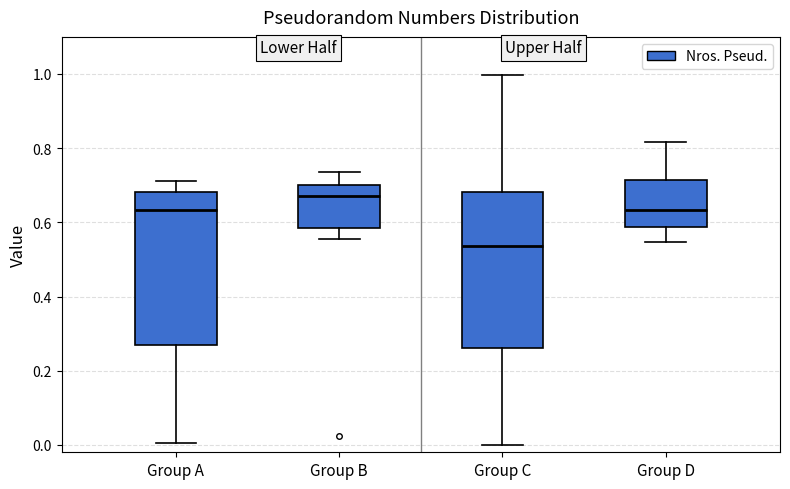

Reading left to right, transcribe this box plot: for each box, give where its median line is, the range the box spans, and where its two whiskers end, as read against the y-axis. The values are not printed on the chart, so give them approximately, as read against the axis.

Group A: median 0.64, box 0.26 to 0.68, whiskers 0.00 to 0.72
Group B: median 0.68, box 0.58 to 0.70, whiskers 0.56 to 0.74
Group C: median 0.54, box 0.26 to 0.68, whiskers 0.00 to 1.00
Group D: median 0.64, box 0.58 to 0.72, whiskers 0.54 to 0.82